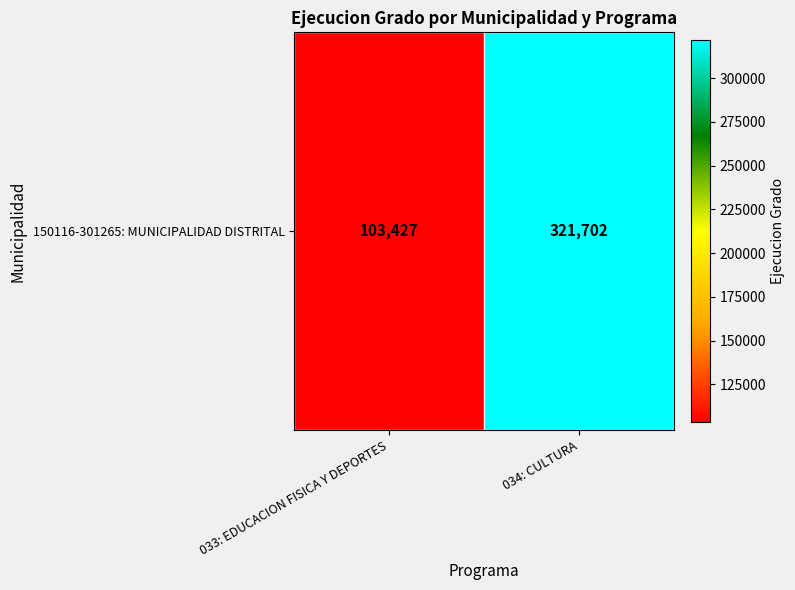

Count the number of categories in the chart.

2